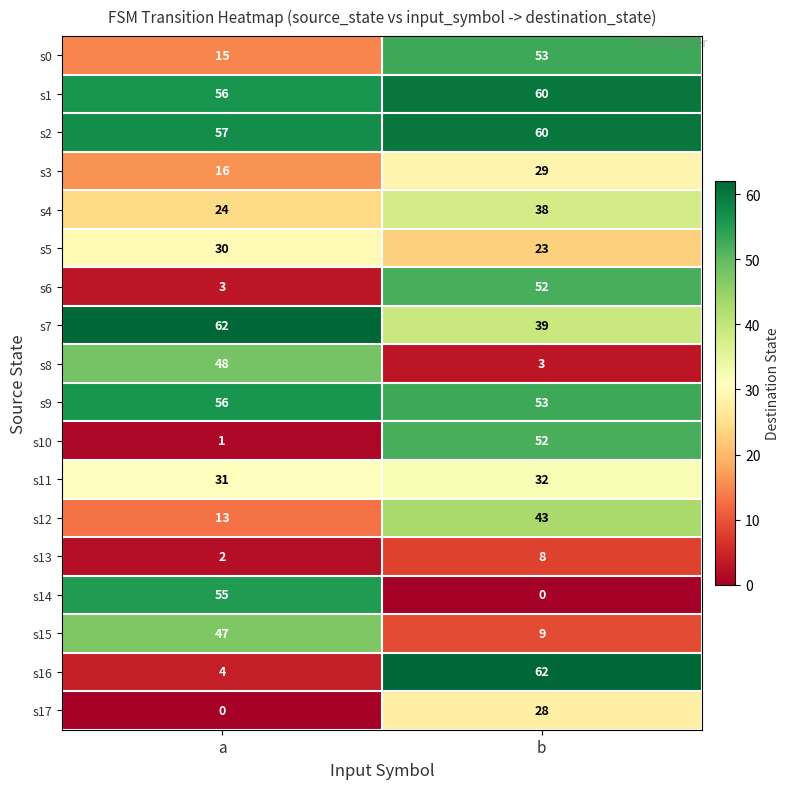

List the labels in order of s15 value, smallest first.

b, a